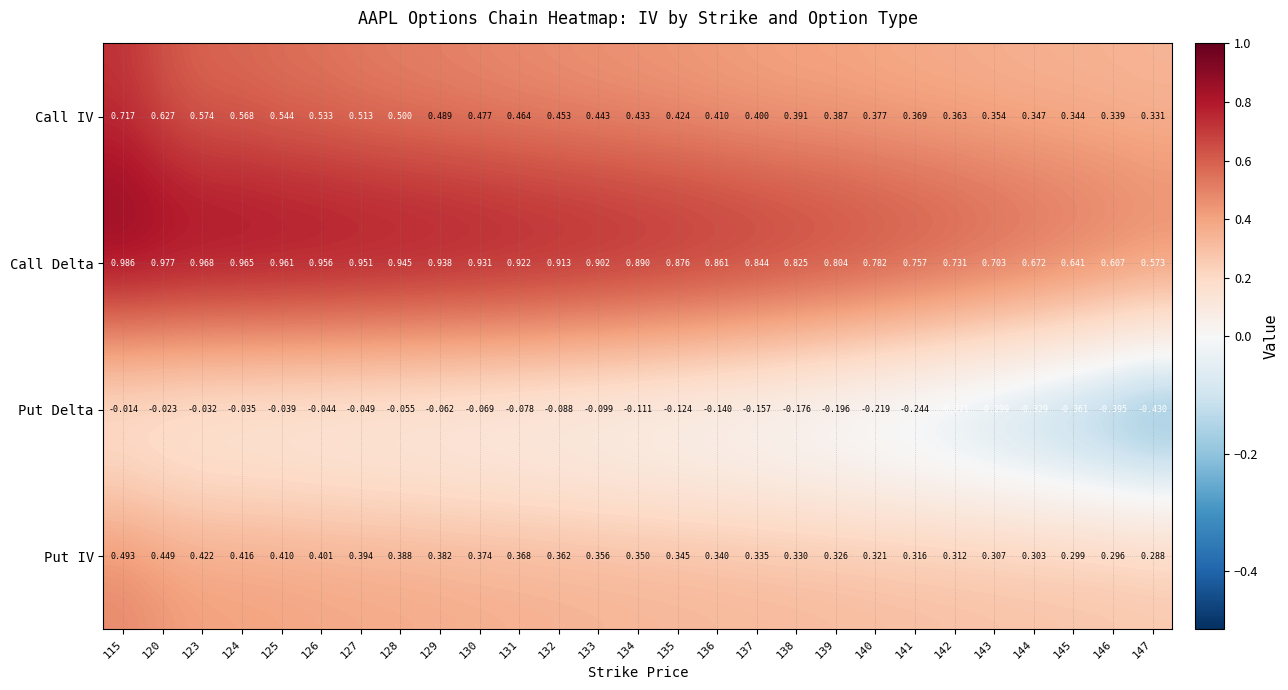

Which series has the widest spread of values?

Put Delta